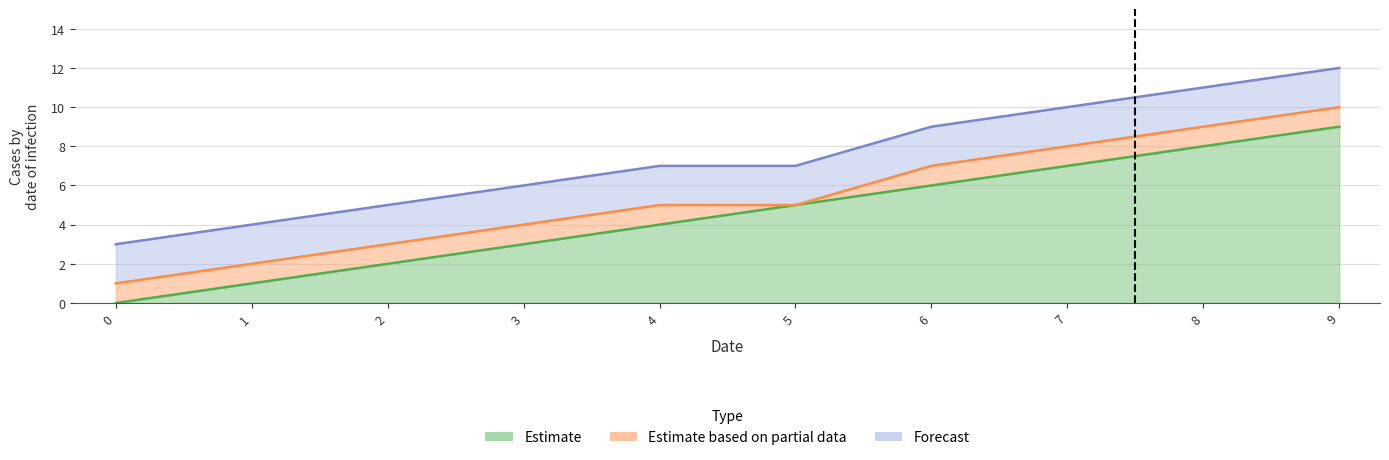

True or false: number and C(Bending length) intersect in this chart.

False